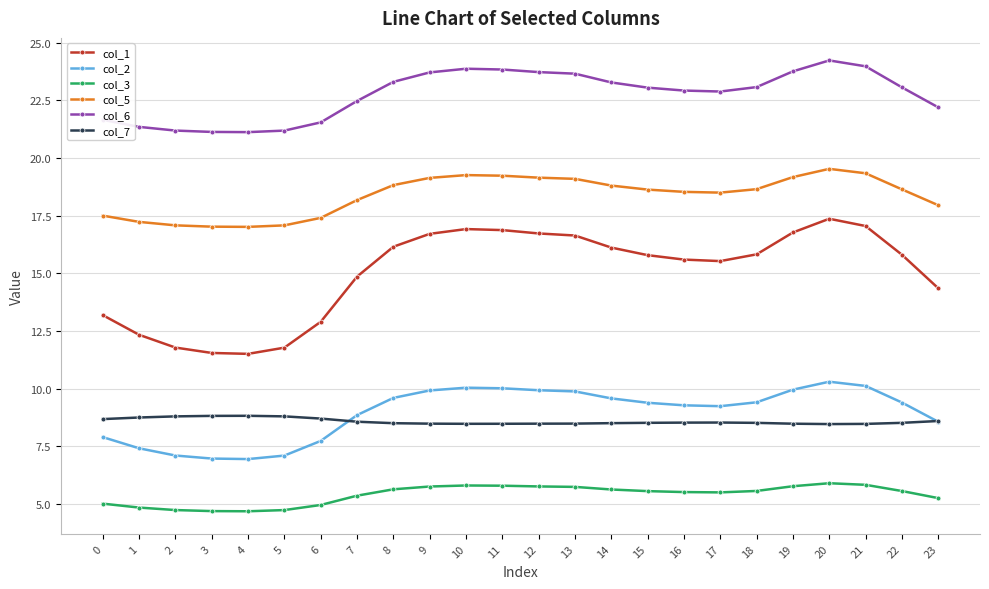

What is the value of the col_6 point at the 5th from the left?

21.1